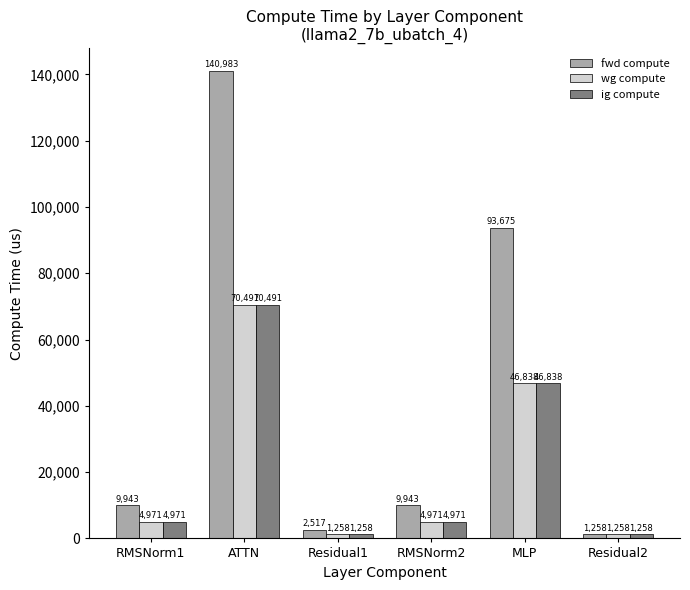

Between RMSNorm1 and ATTN, which series saw the biggest shift?

fwd compute